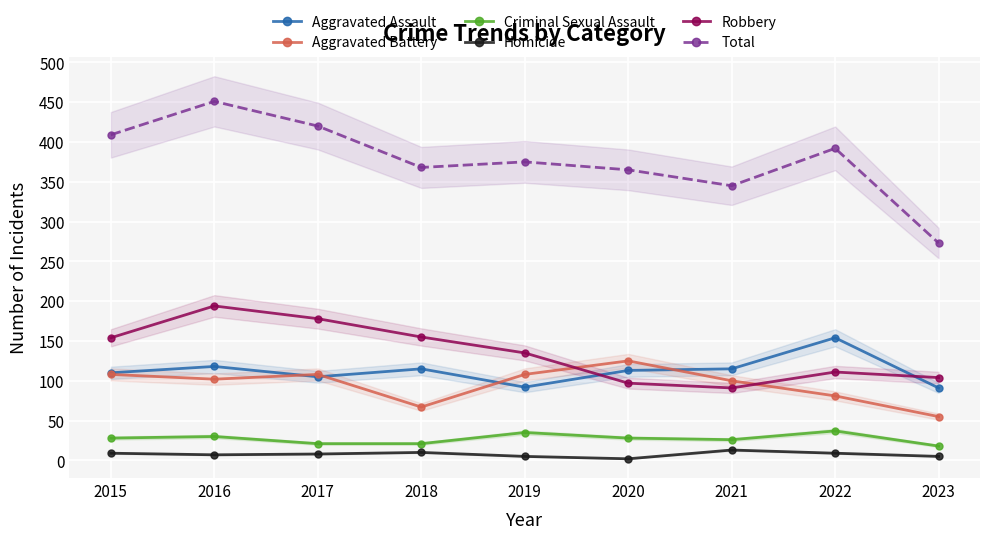

What is the value of the Total point at the 5th from the left?

375